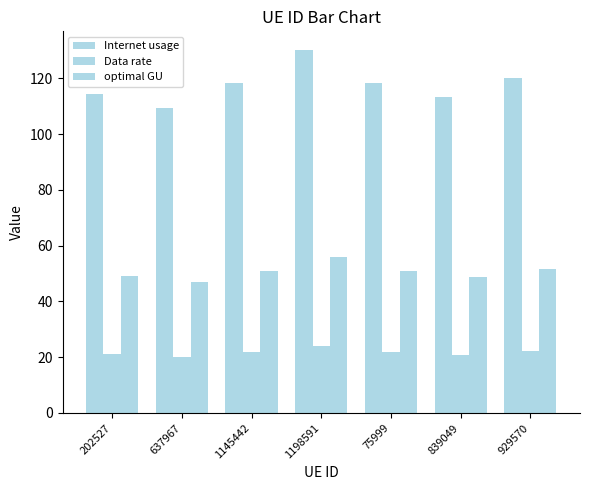

How many bars are there in each group?

3